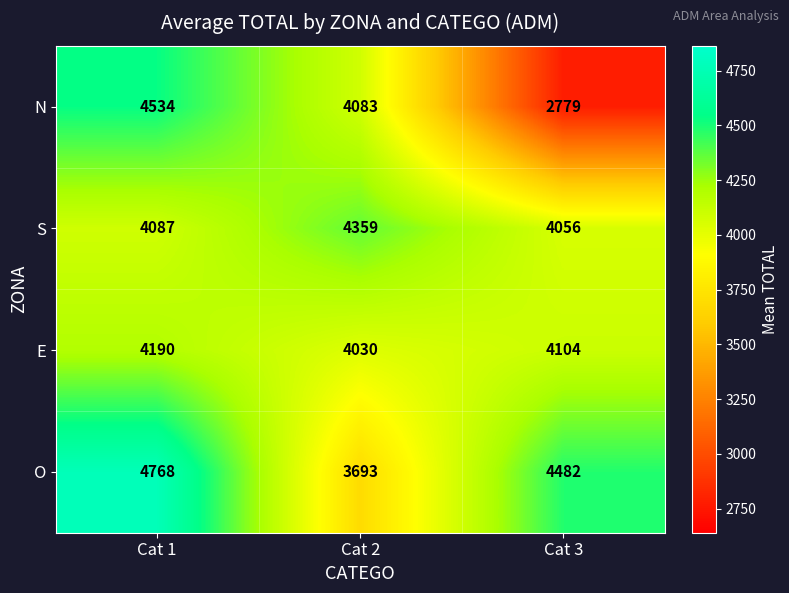

What is the difference between the S values at Cat 3 and Cat 2?

303